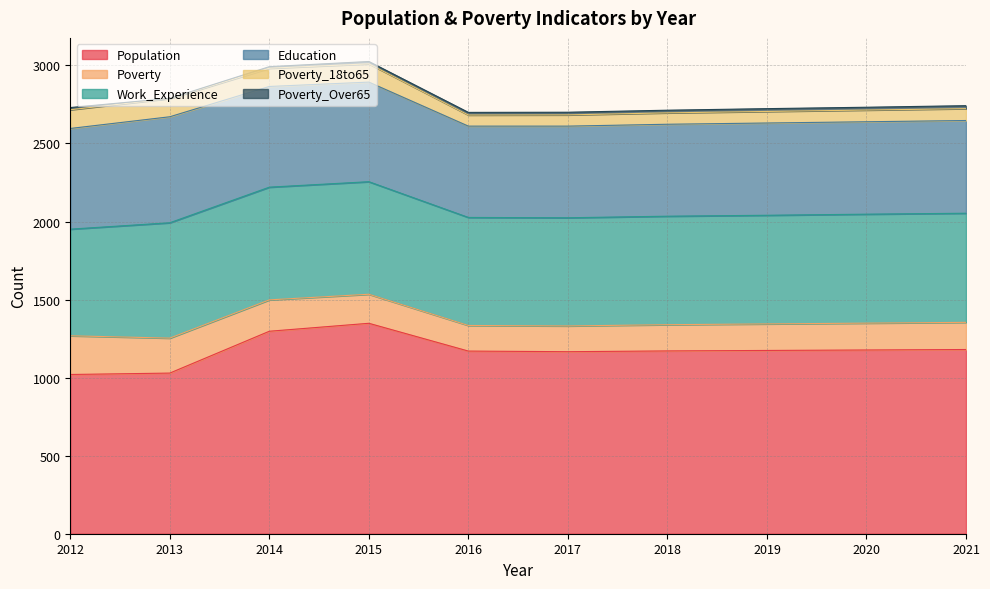

At which category is the sum across all series the highest?

2015